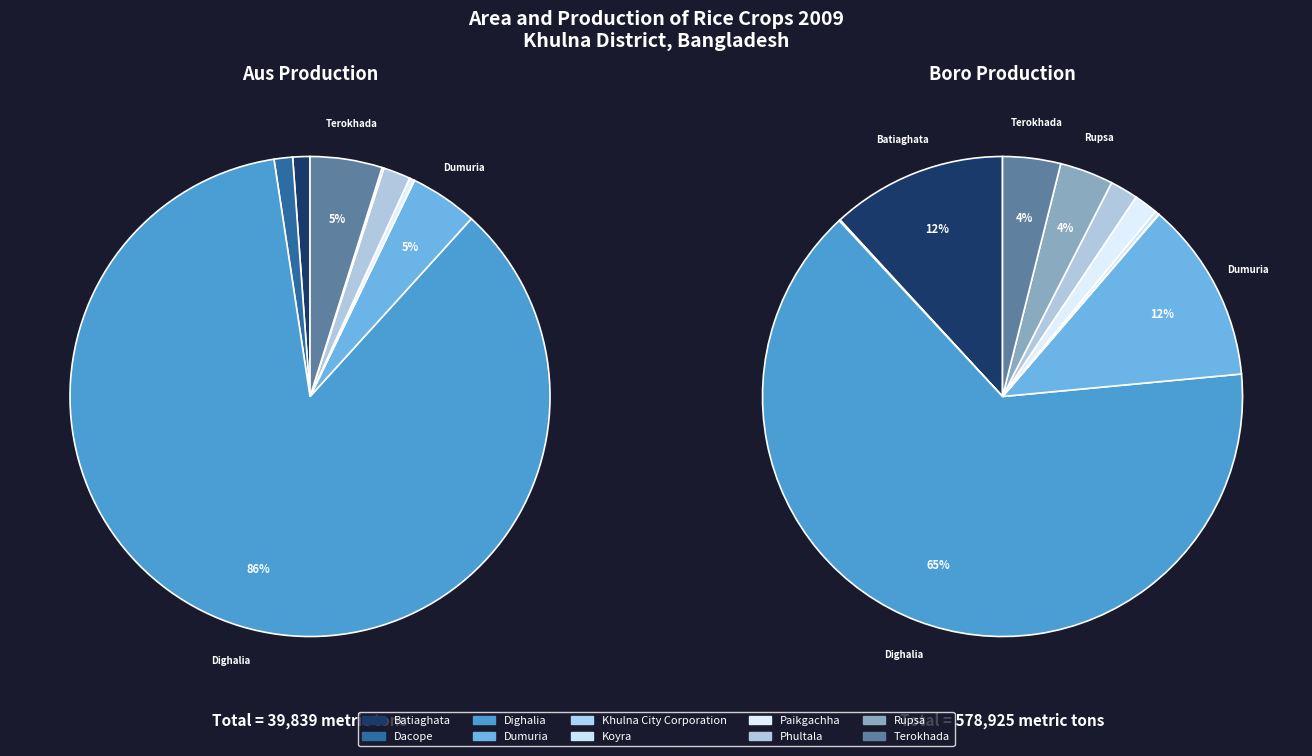

What percentage is the Dighalia slice, to the nearest percent?

65%